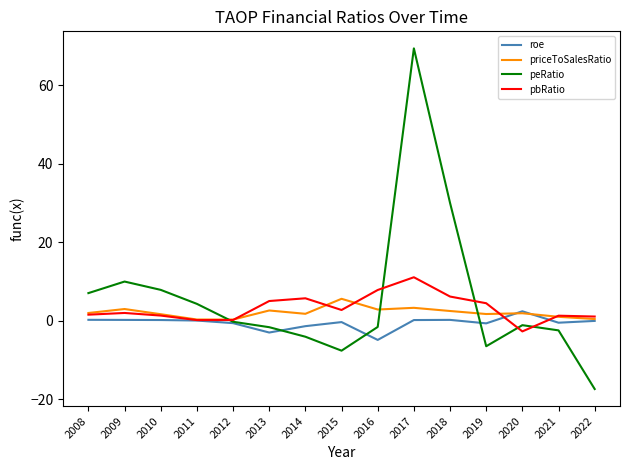

What are all the series names shown in the legend?

roe, priceToSalesRatio, peRatio, pbRatio